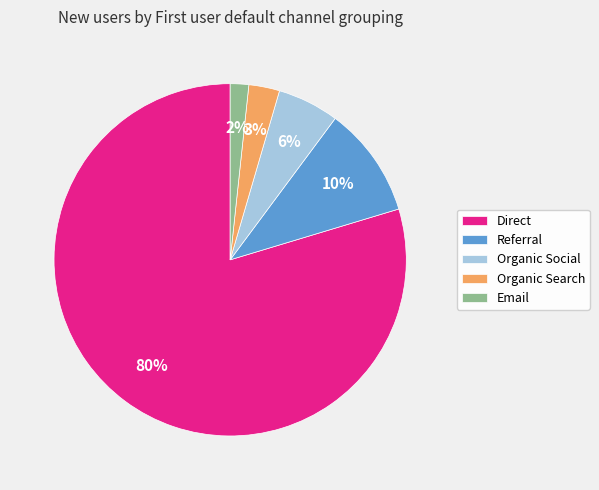

How many slices are in this pie chart?

5